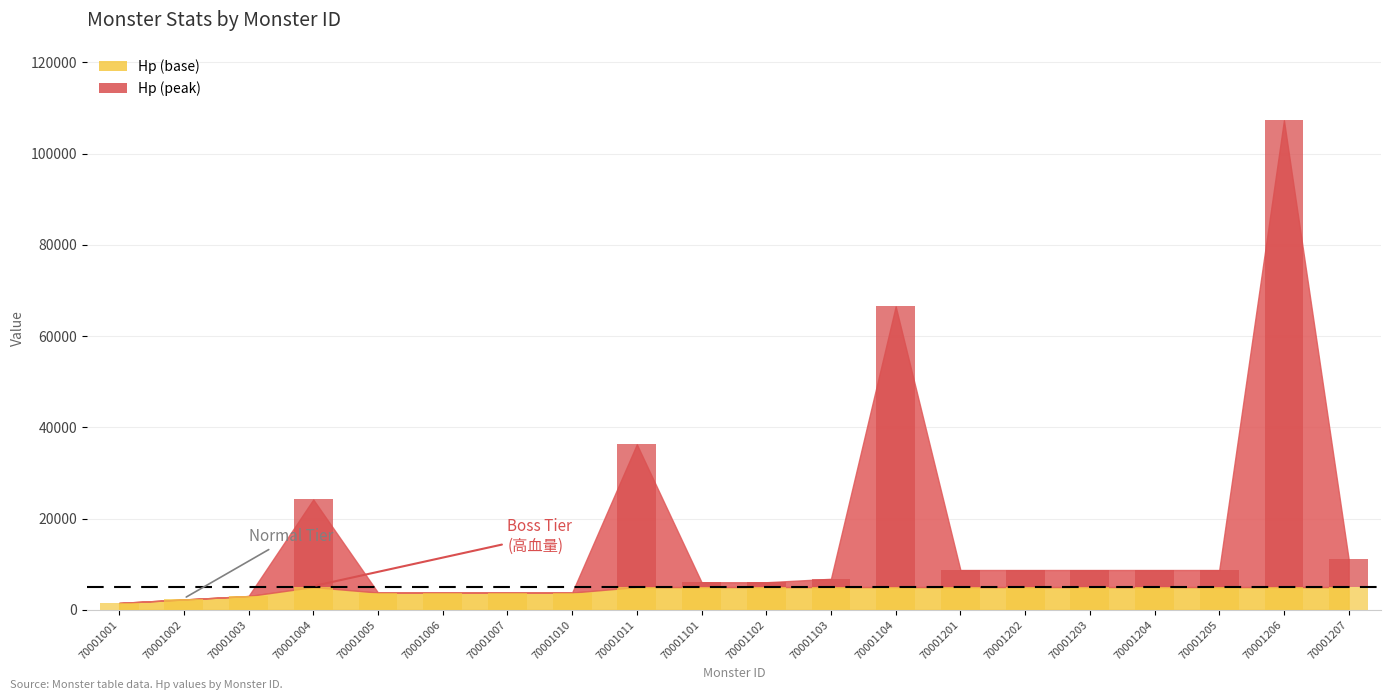

What is the highest value of the Hp series?

107322